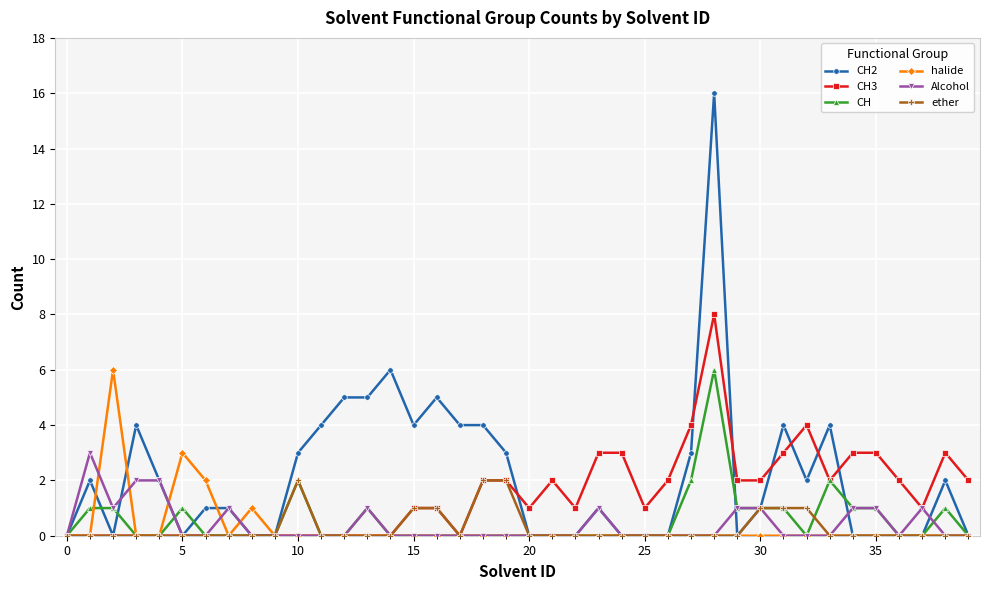

How many halide values are between 0 and 1?

37